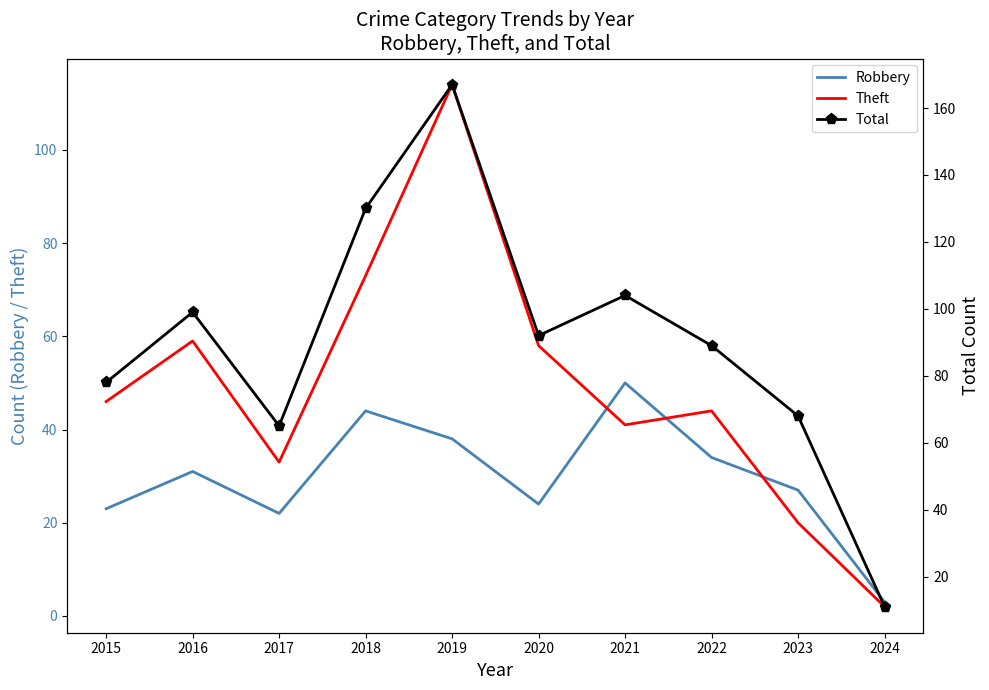

What is the value of the Robbery point at the 9th from the left?

27